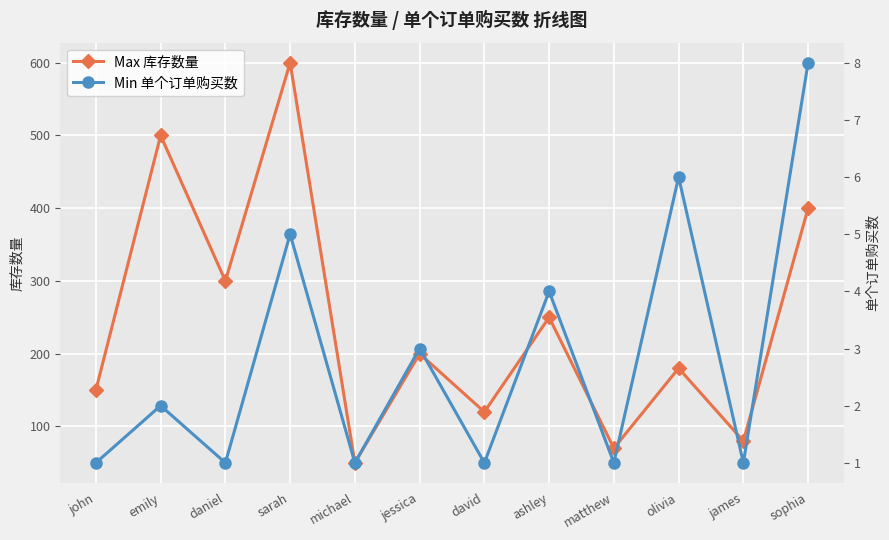

Is the value of Max 库存数量 at jessica greater than the value of Min 单个订单购买数 at michael?

Yes